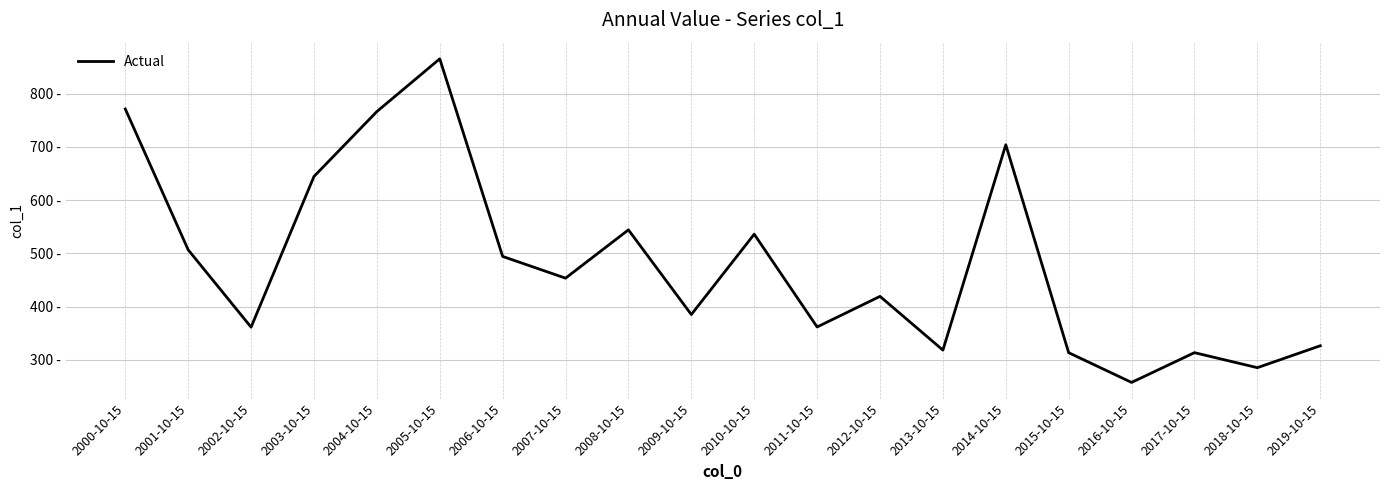

What is the average value?

481.2